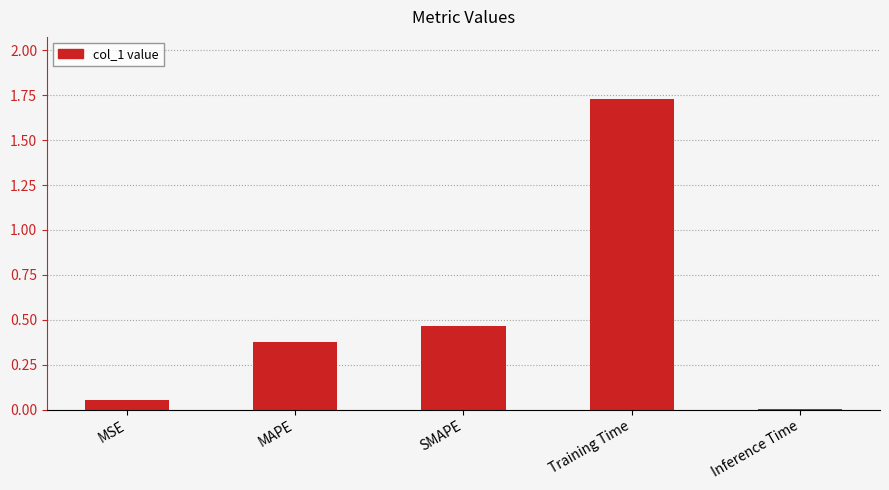

What is the label of the 1st bar from the right?

Inference Time